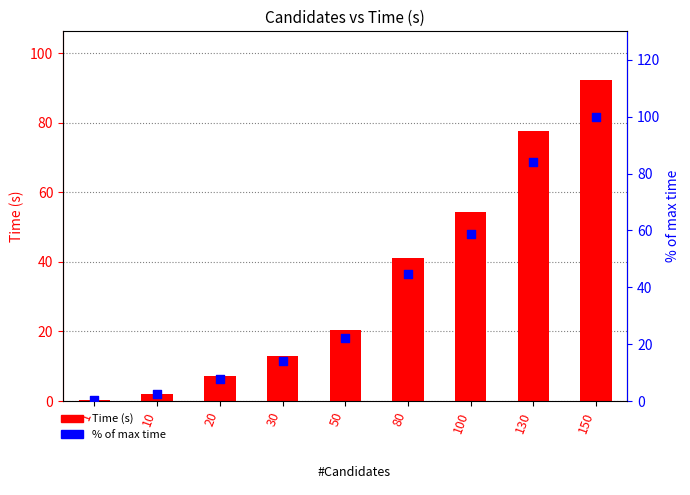

What are all the series names shown in the legend?

Time (s), % of max time